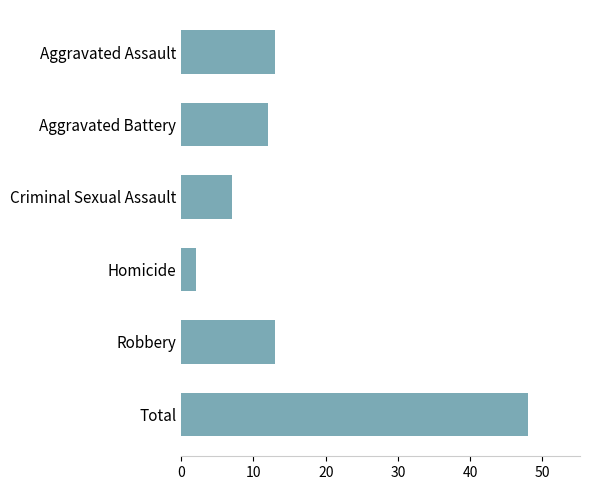

What is the difference between the maximum and second lowest values?

41